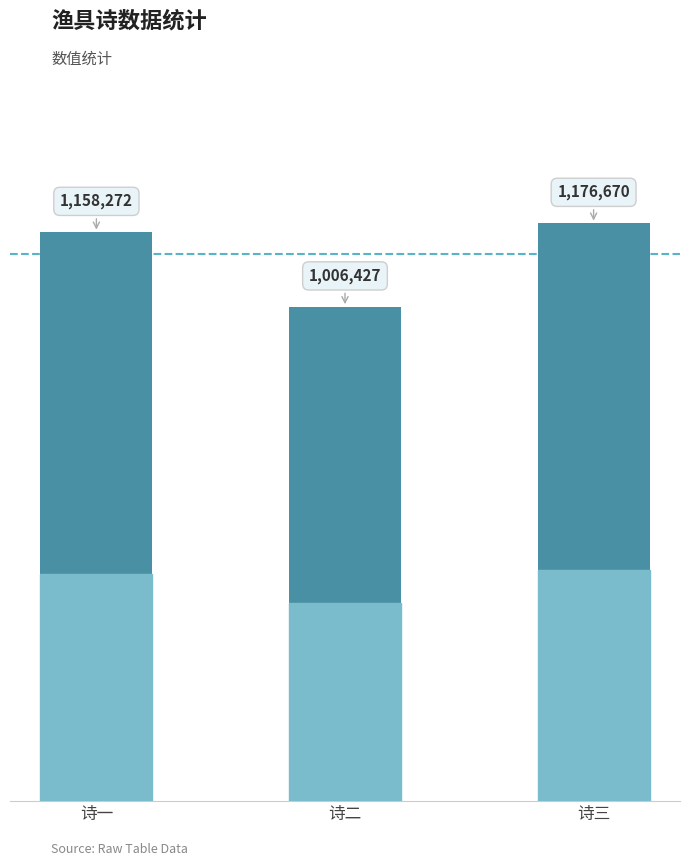

Rank the categories by value from highest to lowest.

诗三, 诗一, 诗二